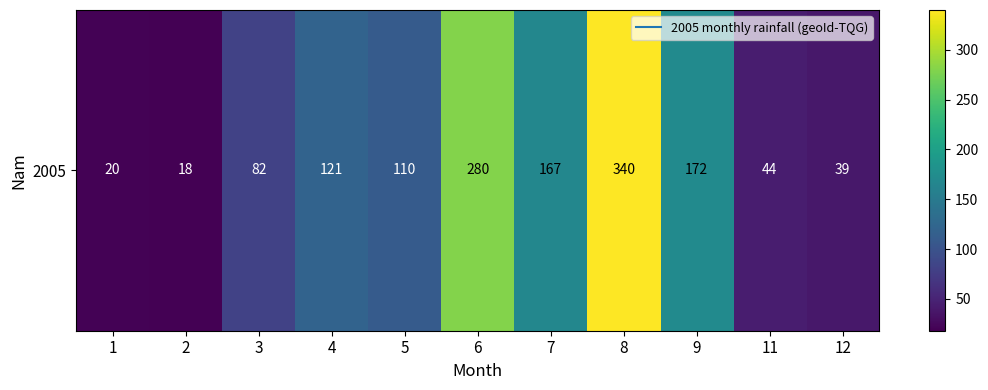

What is the change in value from 9 to 11?

-128